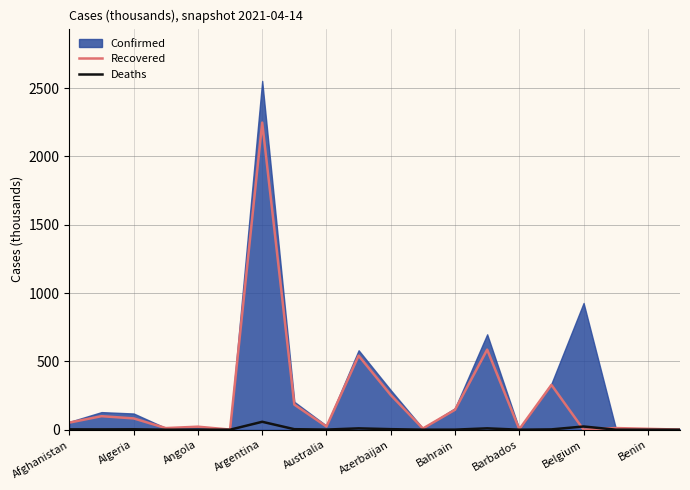

How many lines are shown in the chart?

2